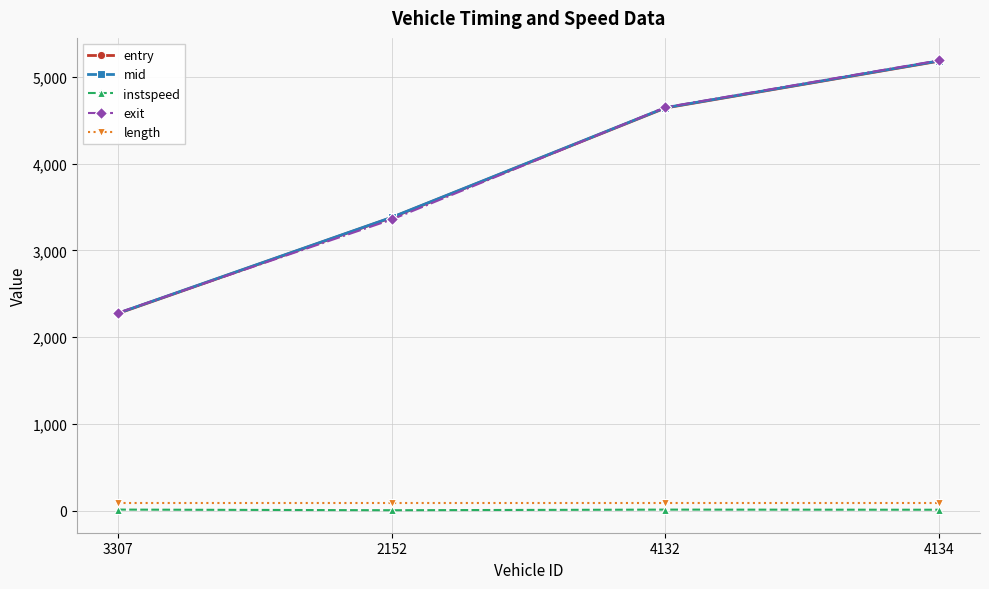

Which series changed the most between 3307 and 4132?

exit